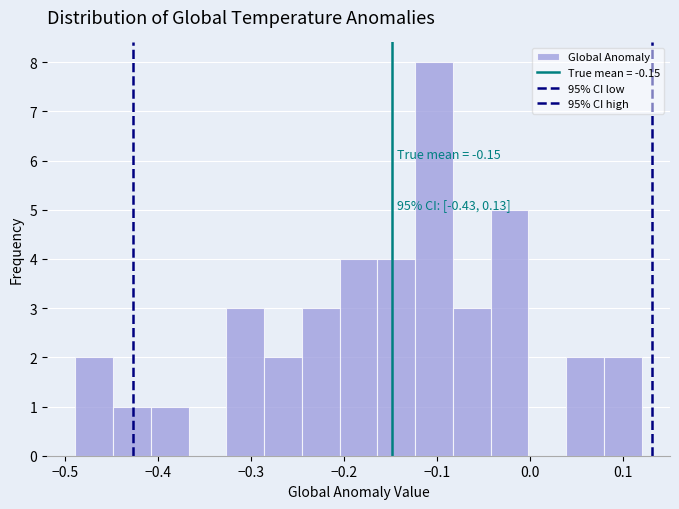

Which range on the x-axis has the tallest bar?

-0.12 to -0.08